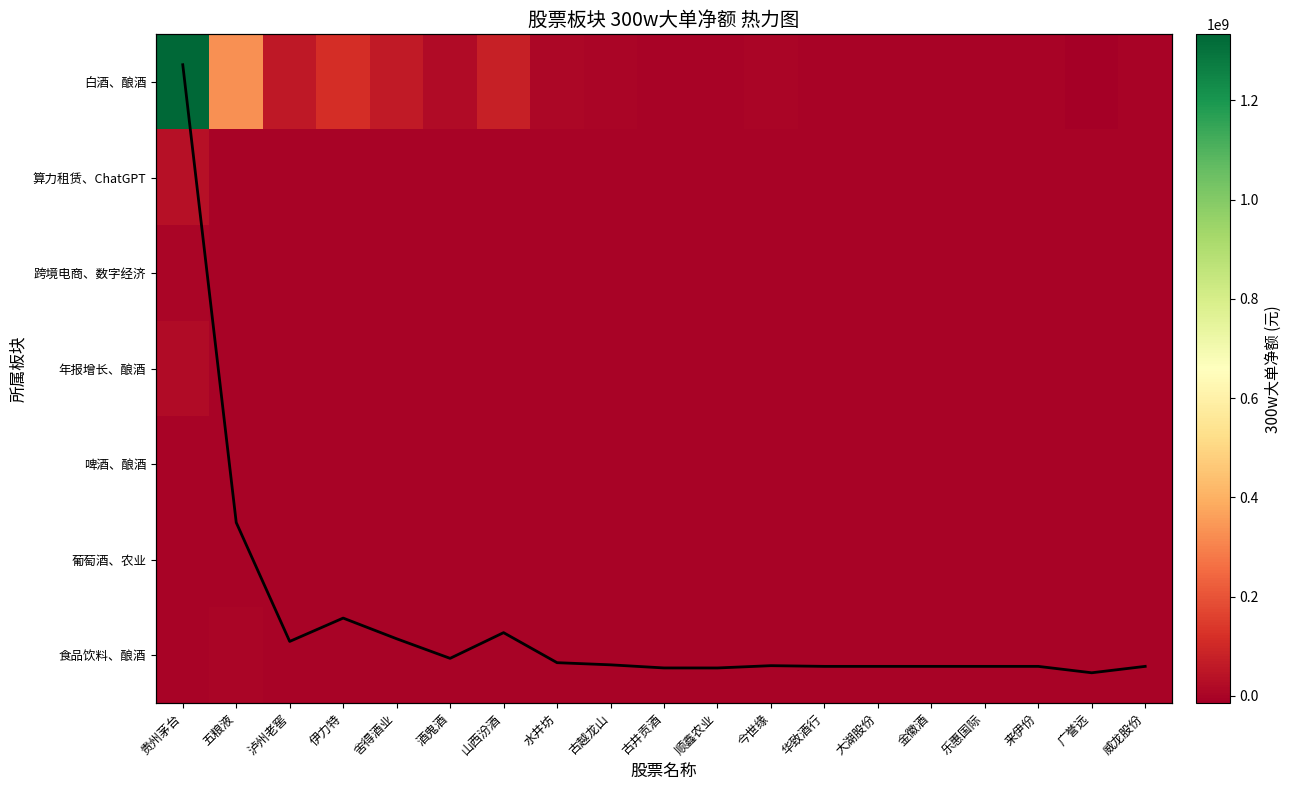

How many data points in 白酒、酿酒 are less than 1631980?

9